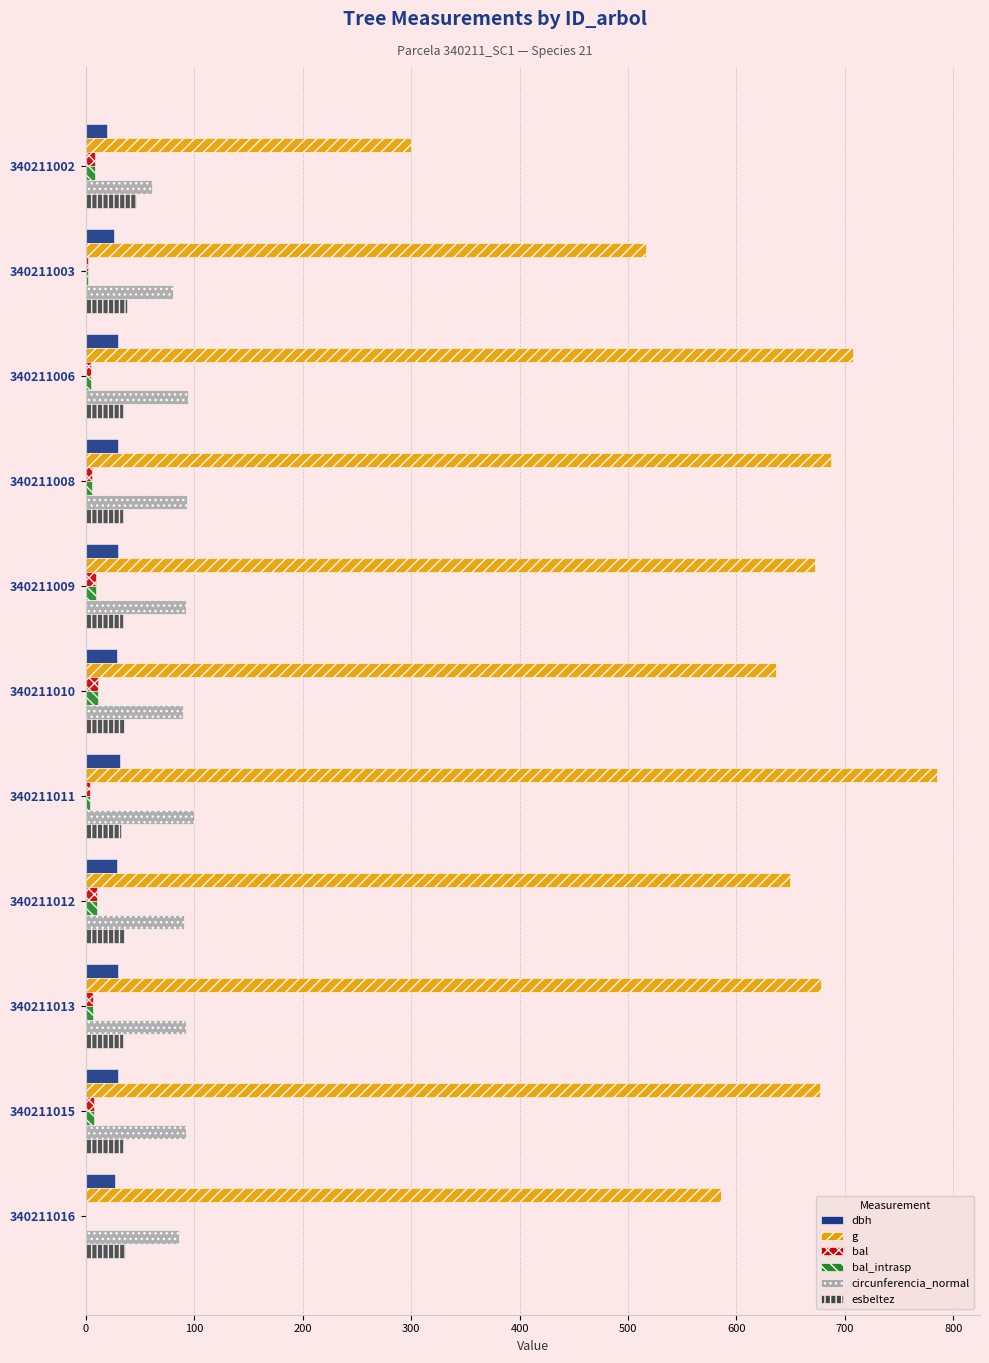

What is the sum of all bal_intrasp values?

69.5